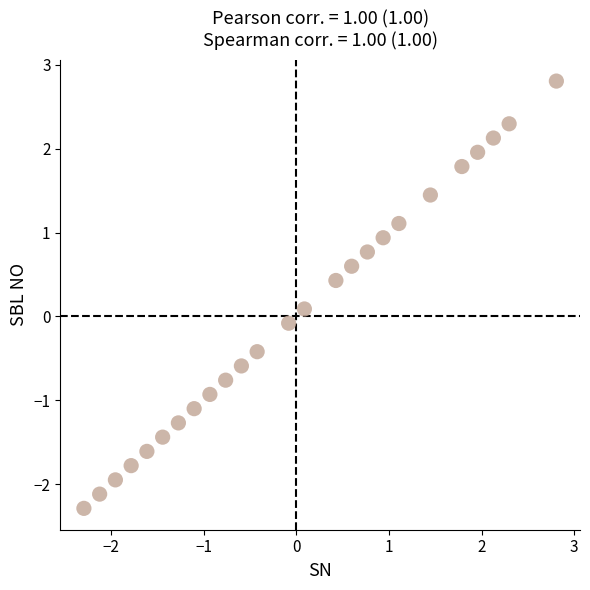

What is the range of X values (max minus min)?

5.1